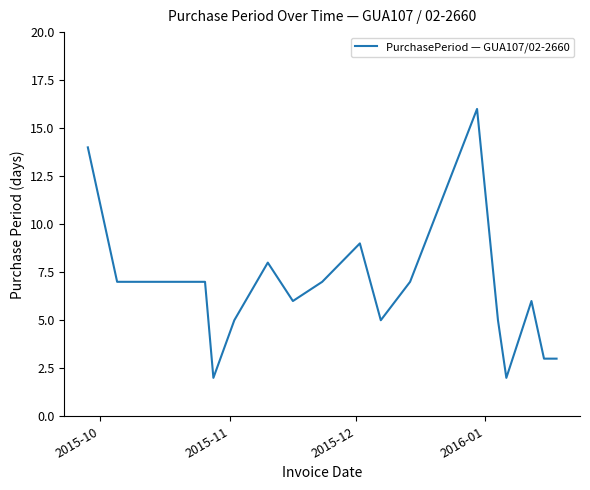

What is the difference between the maximum and minimum values?

14